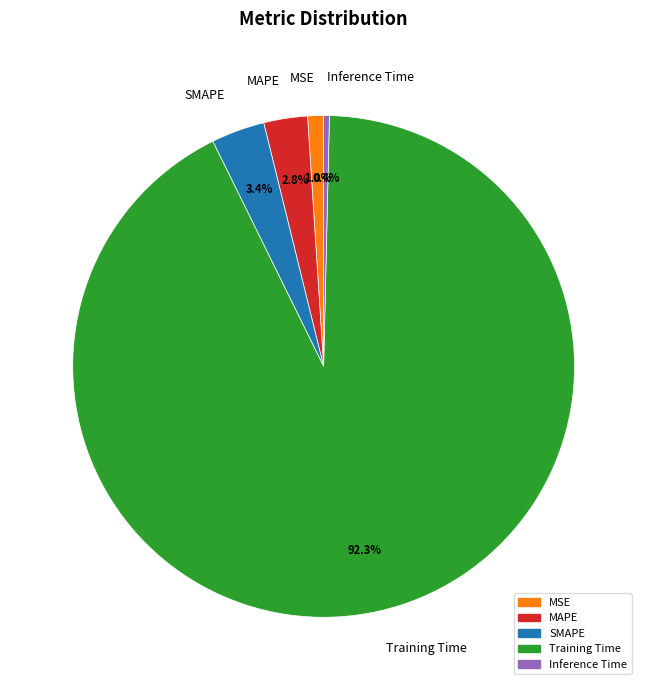

How much of the chart is everything except SMAPE?

96.6%